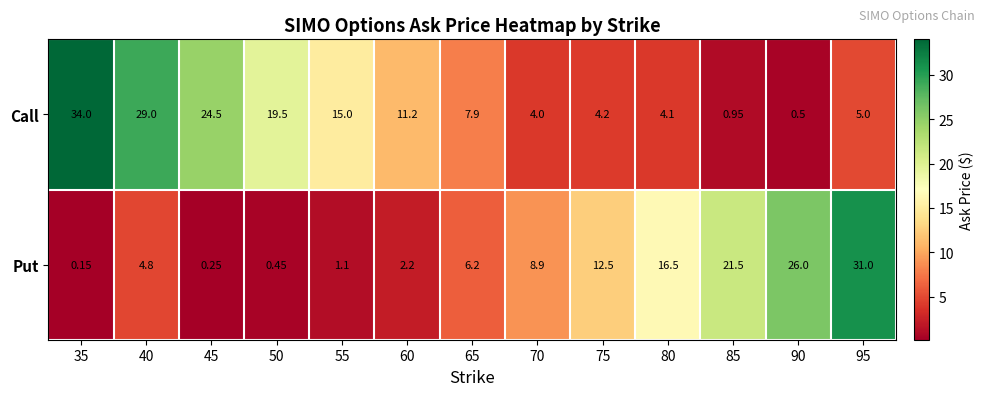

What is the difference between the highest and lowest values at 90?

25.5